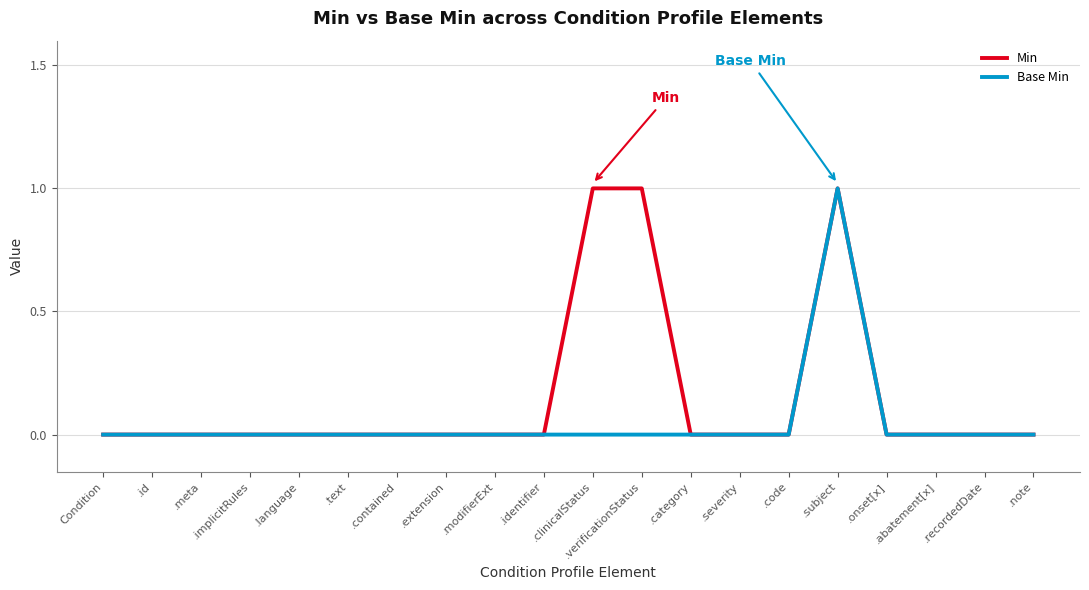

Rank the series by their average value, from lowest to highest.

Base Min, Min